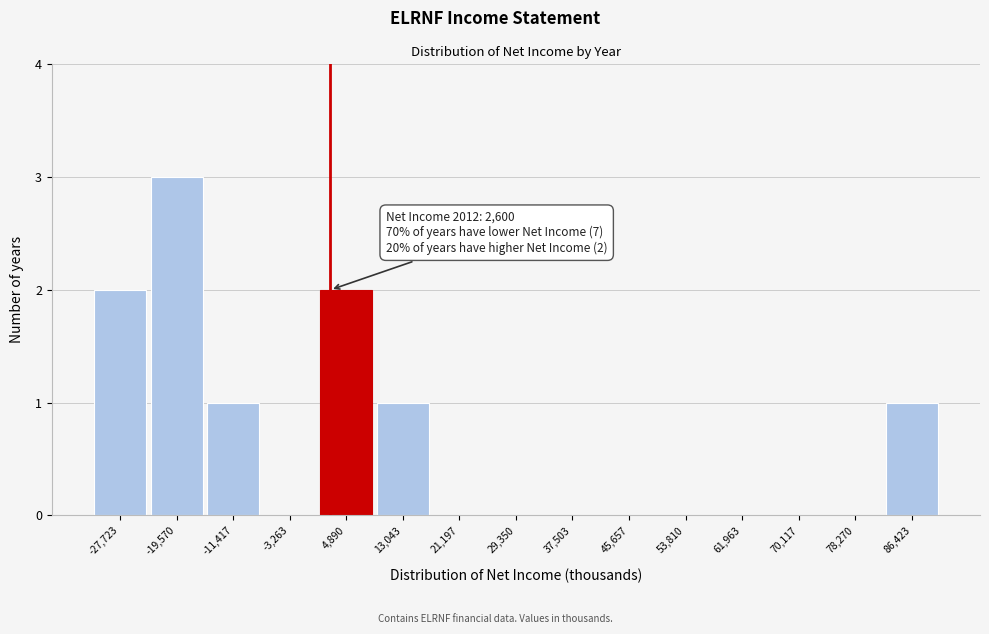

Which range on the x-axis has the tallest bar?

-24000 to -15000